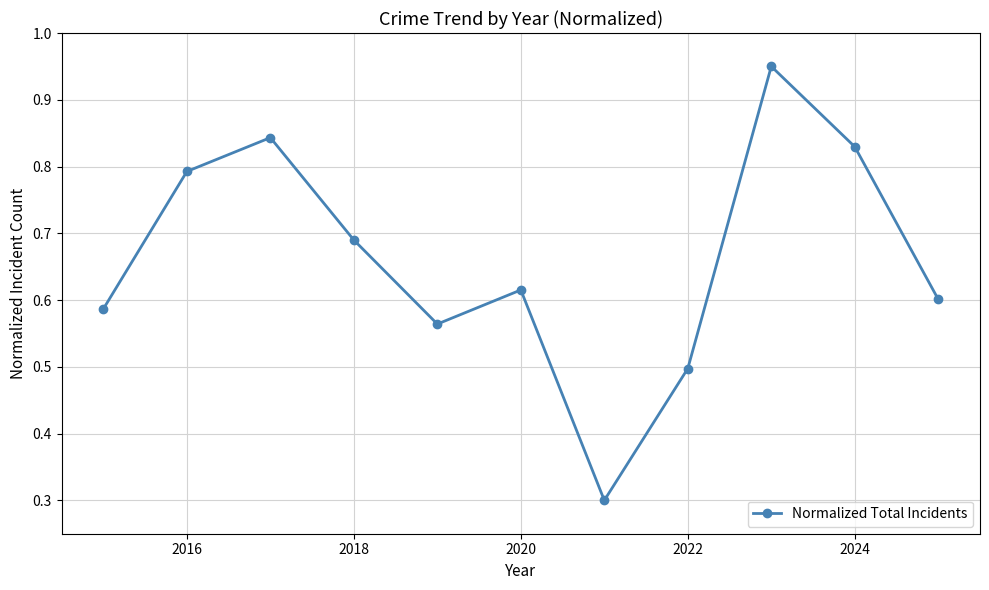

What is the smallest value displayed?

0.3